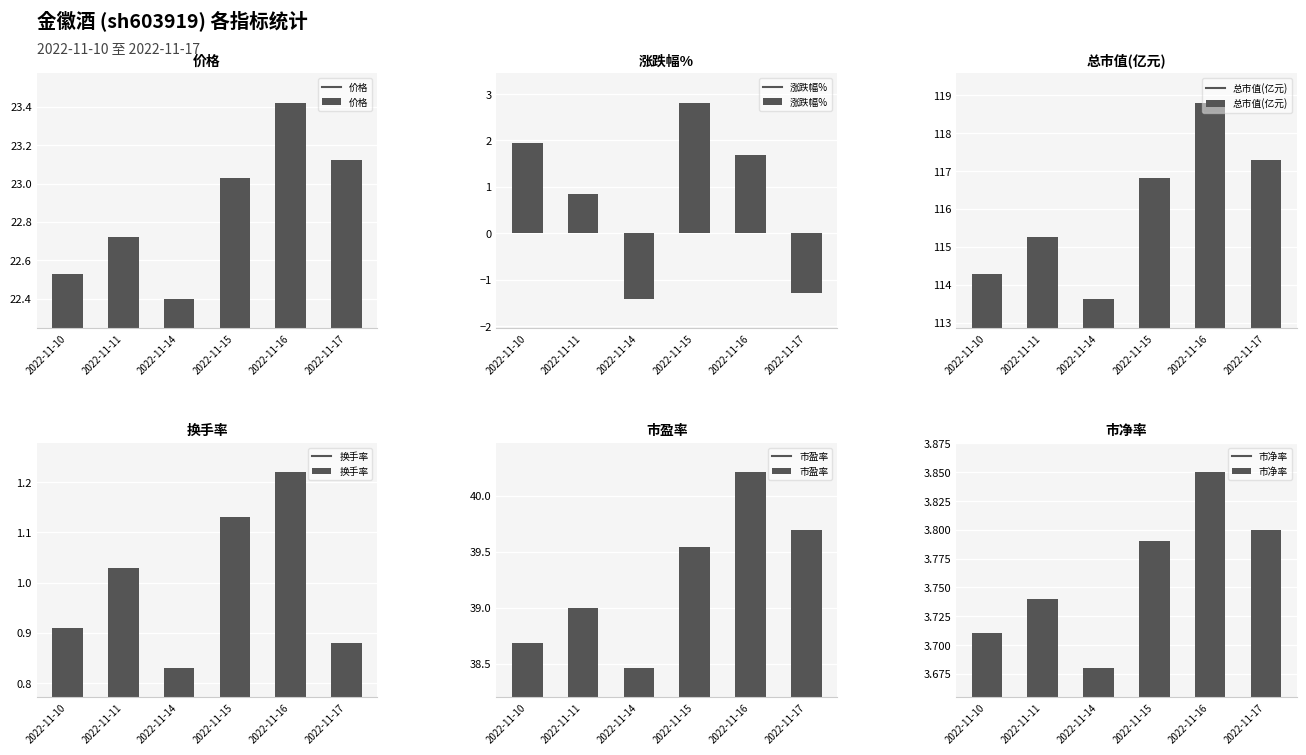

At 2022-11-11, list the series in order from largest to smallest.

总市值(亿元), 市盈率, 价格, 市净率, 换手率, 涨跌幅%